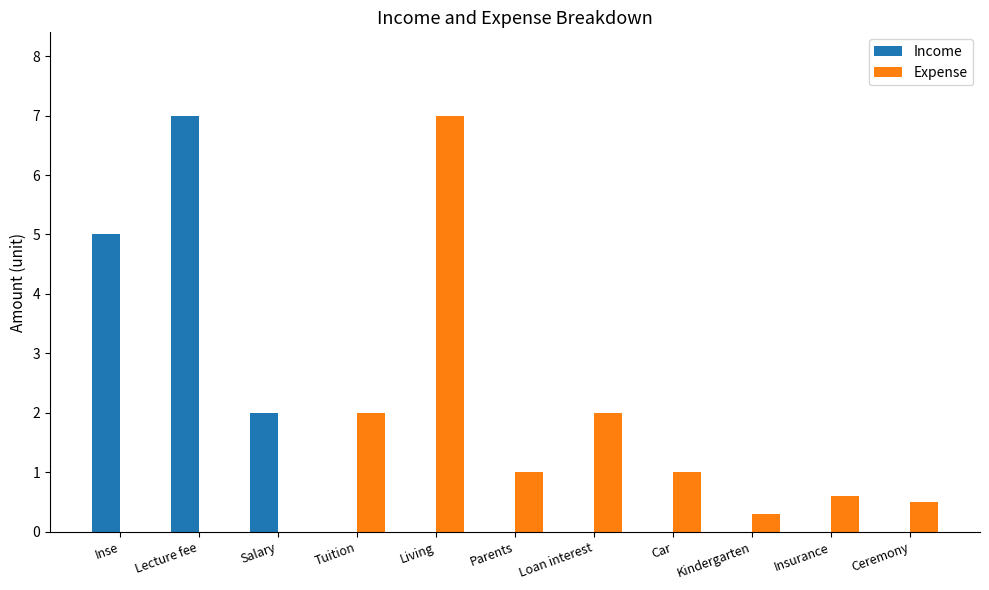

What is the maximum value shown in the chart?

7.0